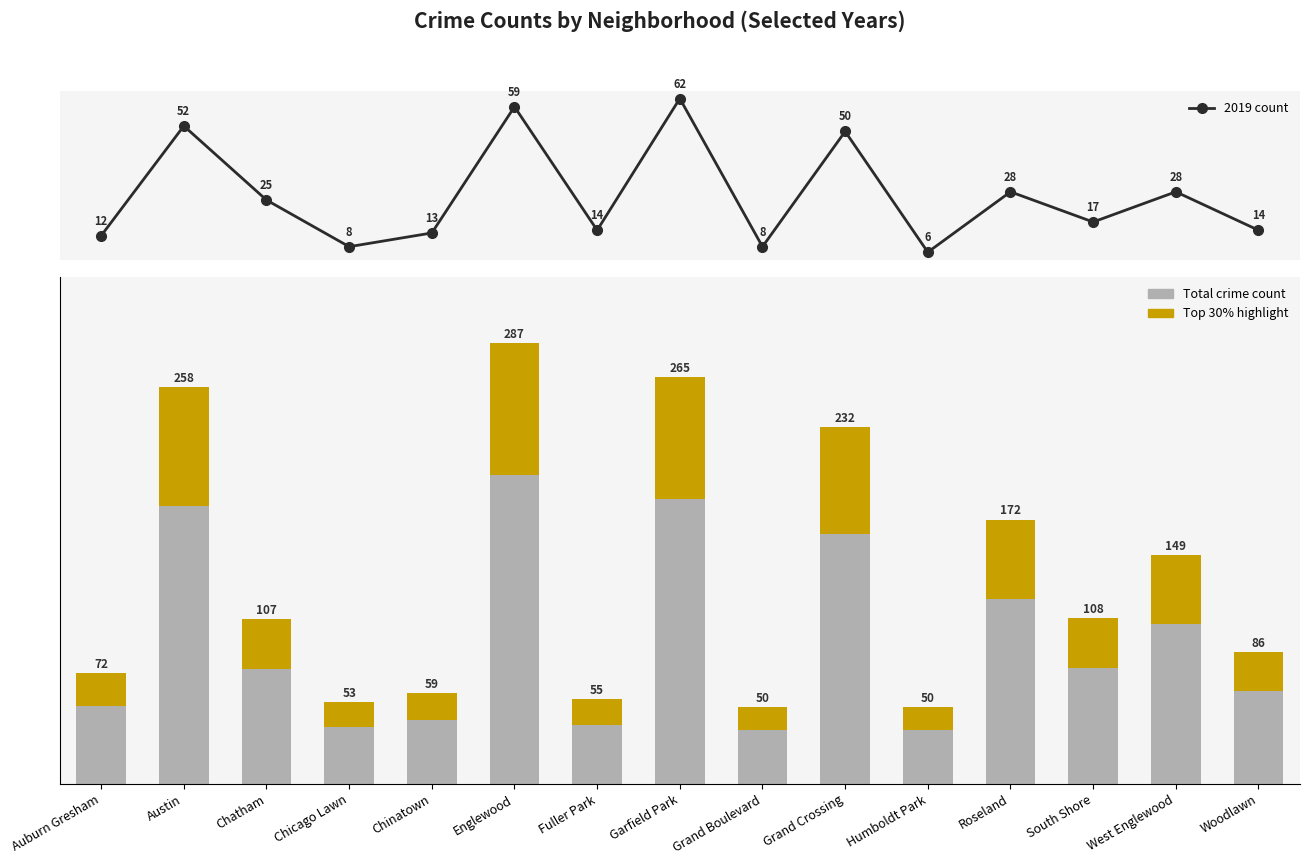

What is the difference between the second highest and minimum values in the 2019 count series?

53